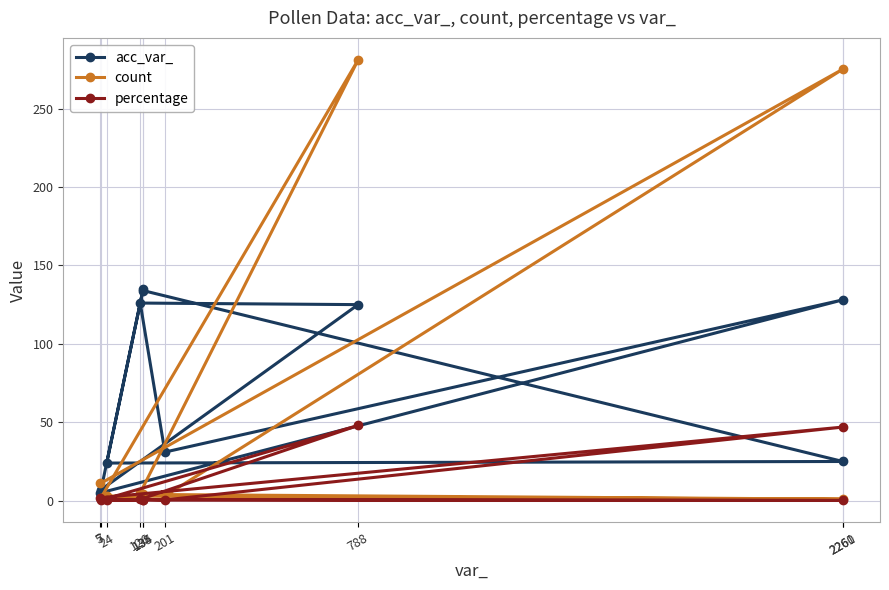

Reading left to right, transcribe all the data shown in this chart.

acc_var_: 5=5.0	2260=128.0	201=31.0	126=126.0	788=125.0	7=7.0	134=134.0	2261=25.0	24=24.0	135=135.0
count: 5=11.0	2260=275.0	201=3.0	126=5.0	788=281.0	7=2.0	134=4.0	2261=1.0	24=3.0	135=1.0
percentage: 5=1.9	2260=46.9	201=0.5	126=0.9	788=48.0	7=0.3	134=0.7	2261=0.2	24=0.5	135=0.2